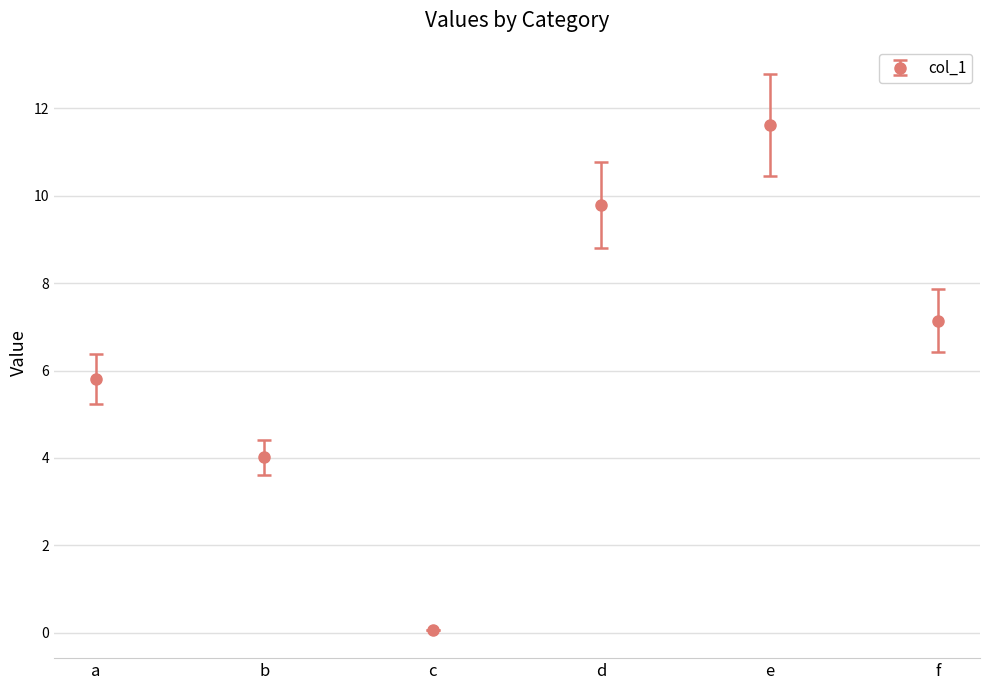

Rank the categories by value from lowest to highest.

c, b, a, f, d, e